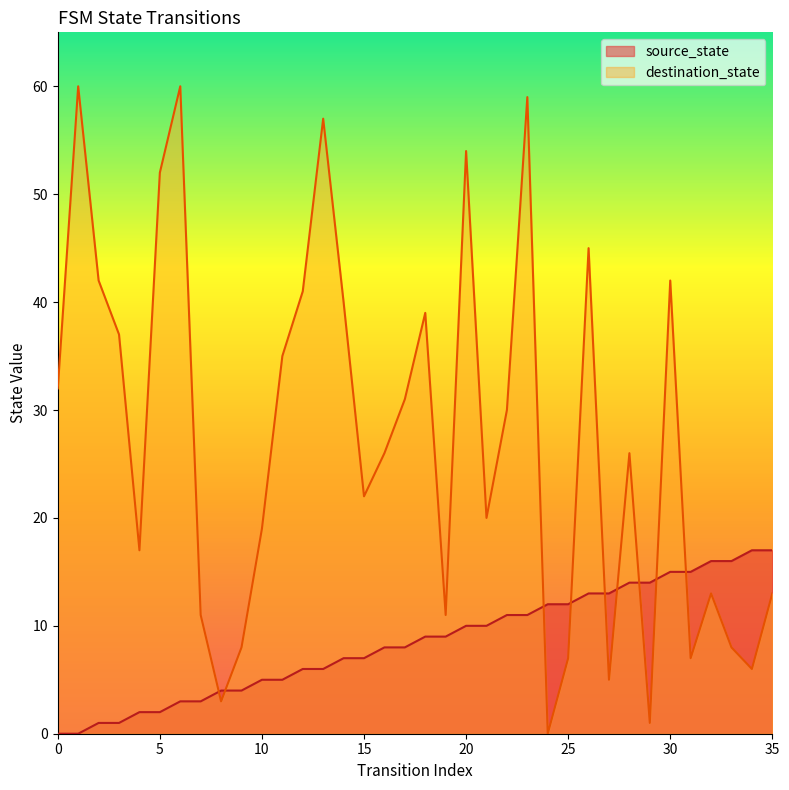

Which series has the largest range (max minus min)?

destination_state